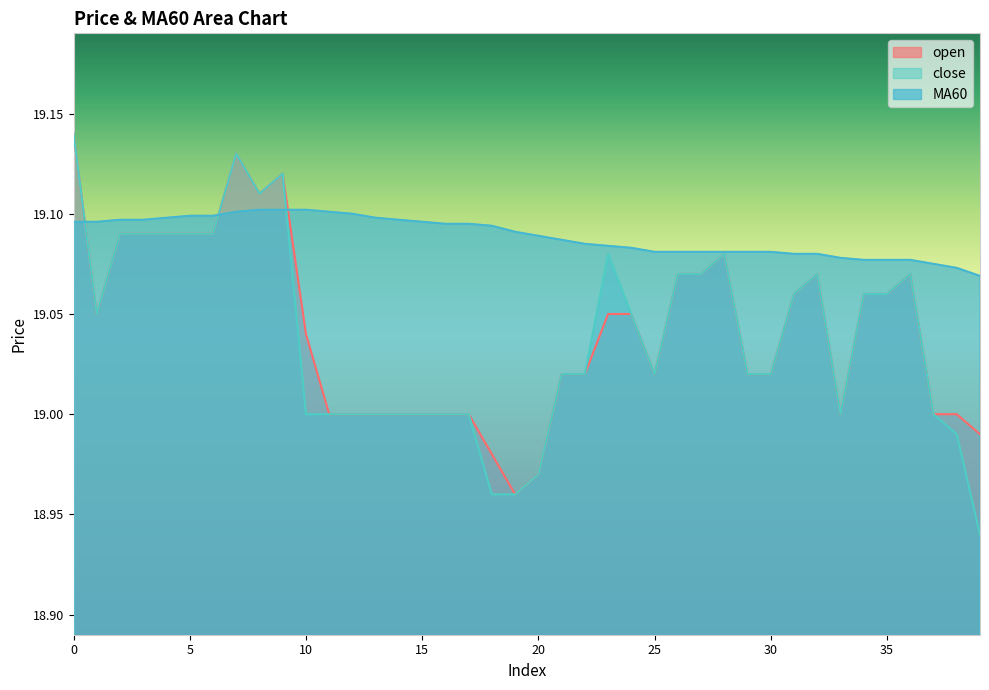

The MA60 series shows 4.5 at 33. True or false?

False